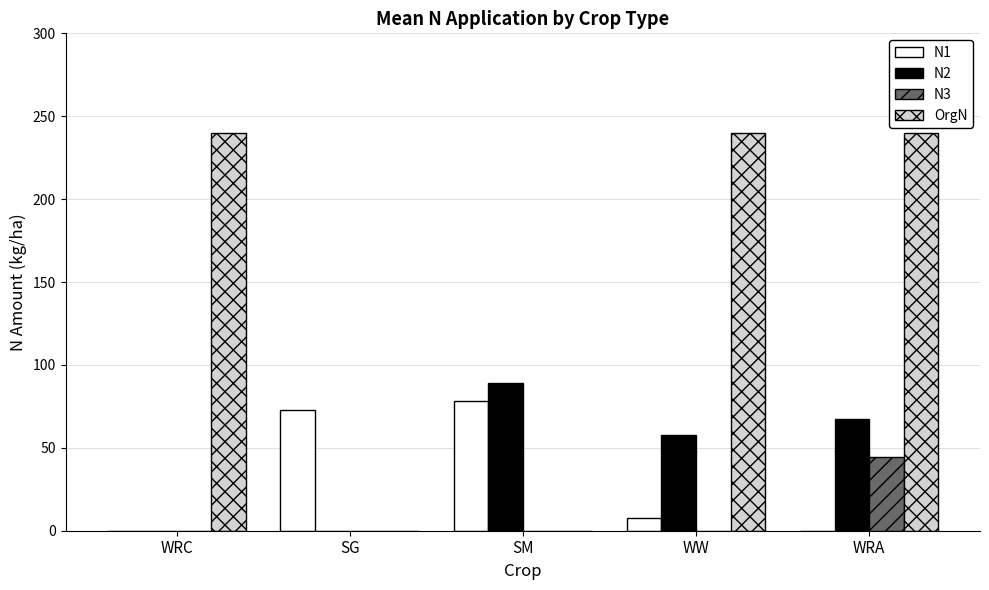

What is the sum of the N2 values at WRC and WRA?

67.2